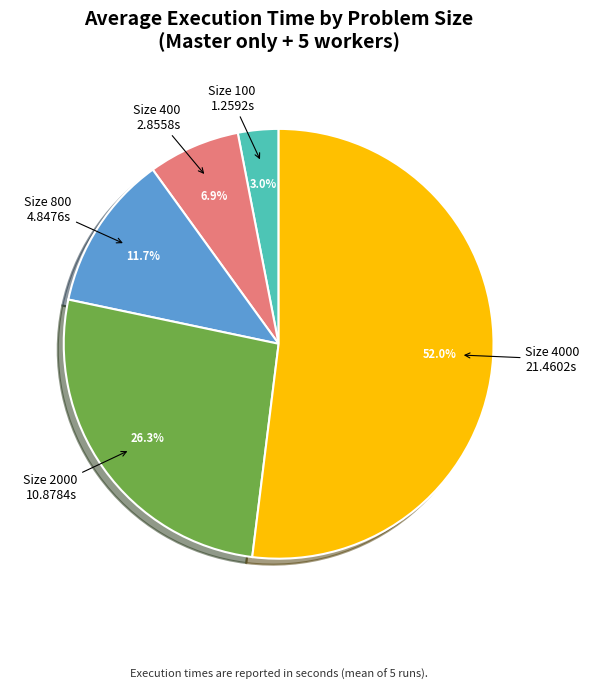

Count the number of slices in the pie.

5